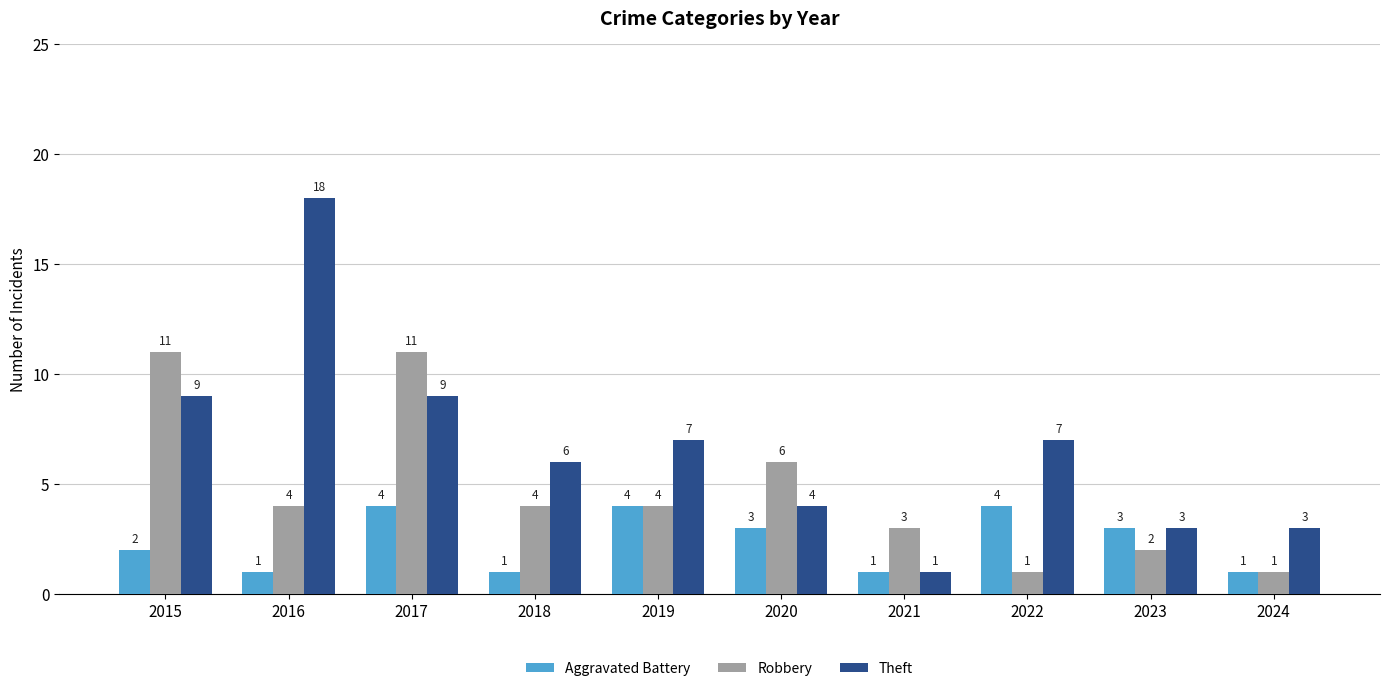

Rank the series at 2018 from highest to lowest value.

Theft, Robbery, Aggravated Battery